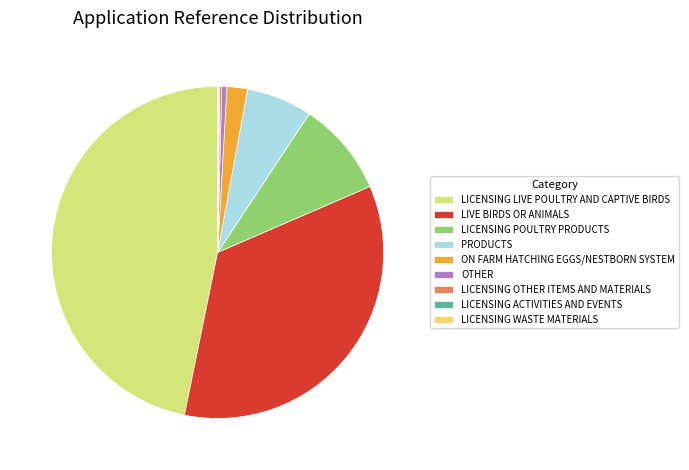

Which slice is the smallest?

LICENSING ACTIVITIES AND EVENTS